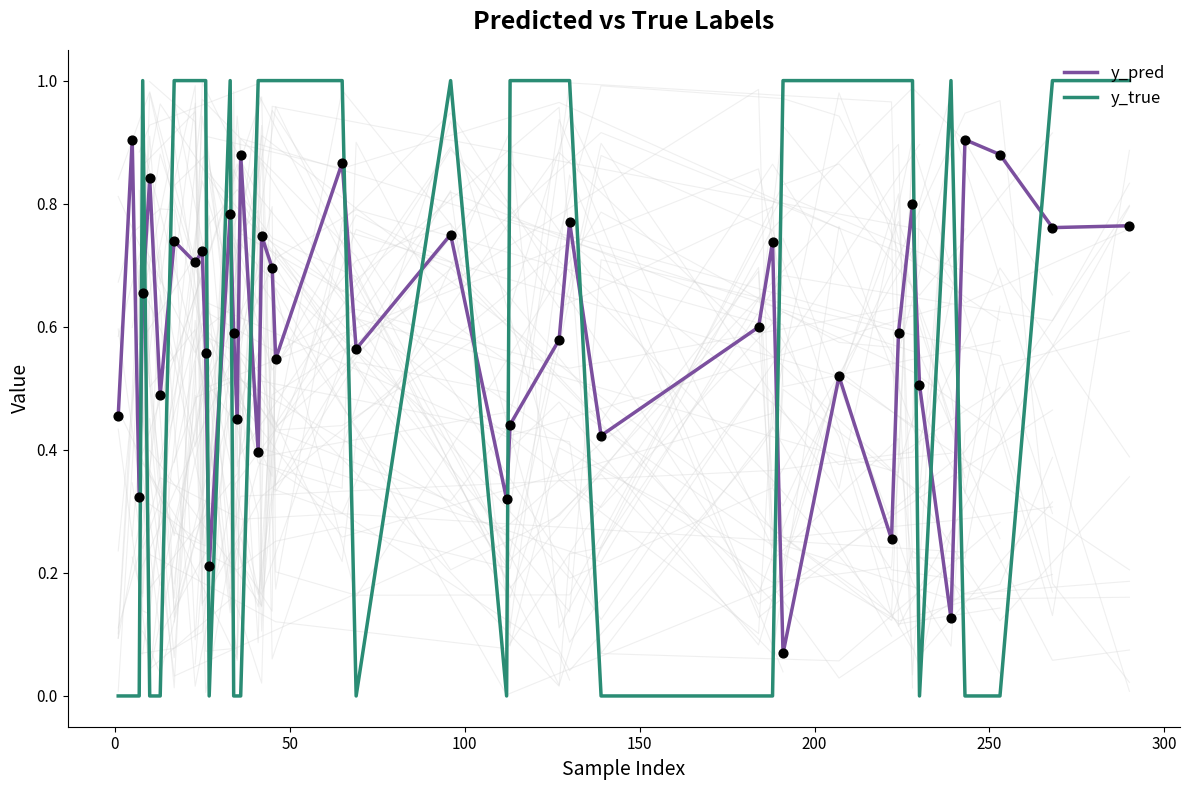

True or false: y_true and y_pred cross at least once.

True